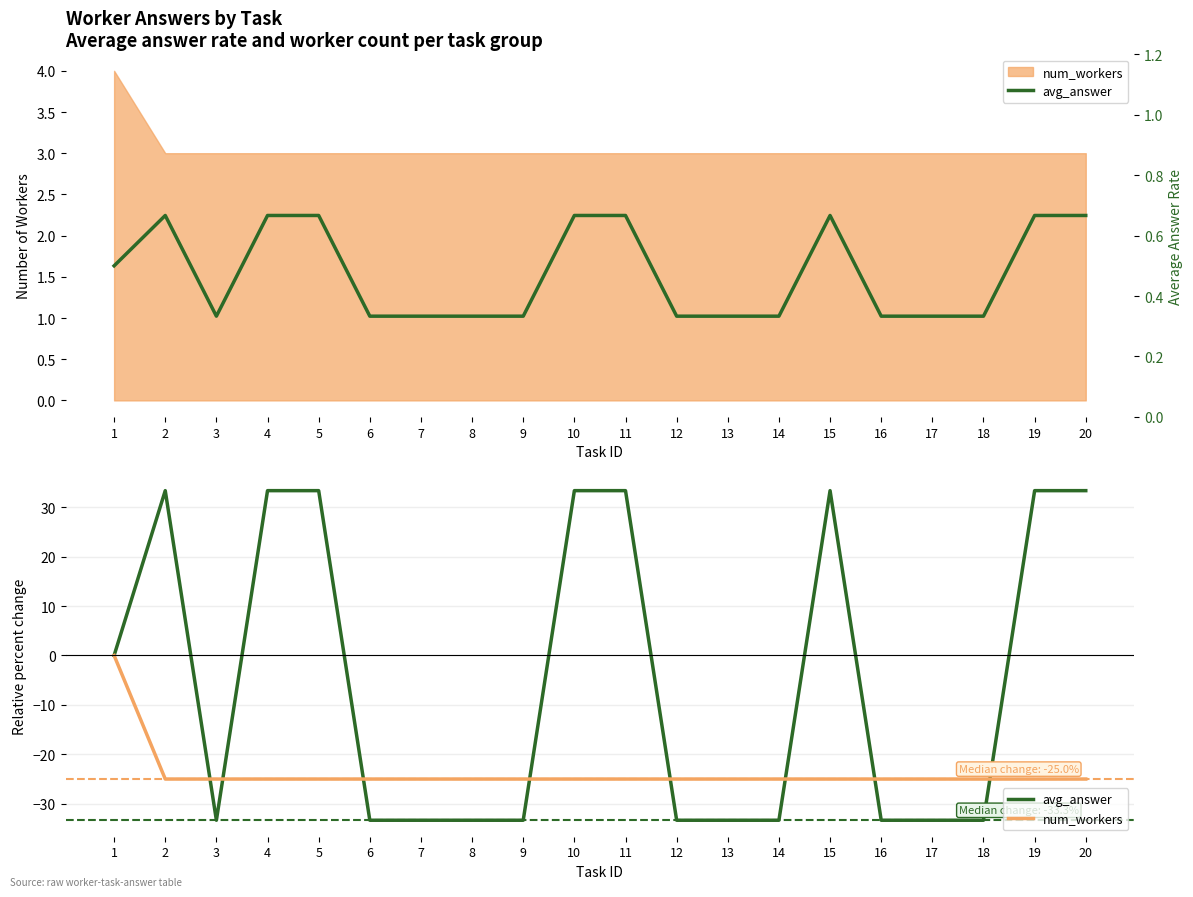

List the series in order of their overall mean, lowest first.

num_workers, avg_answer